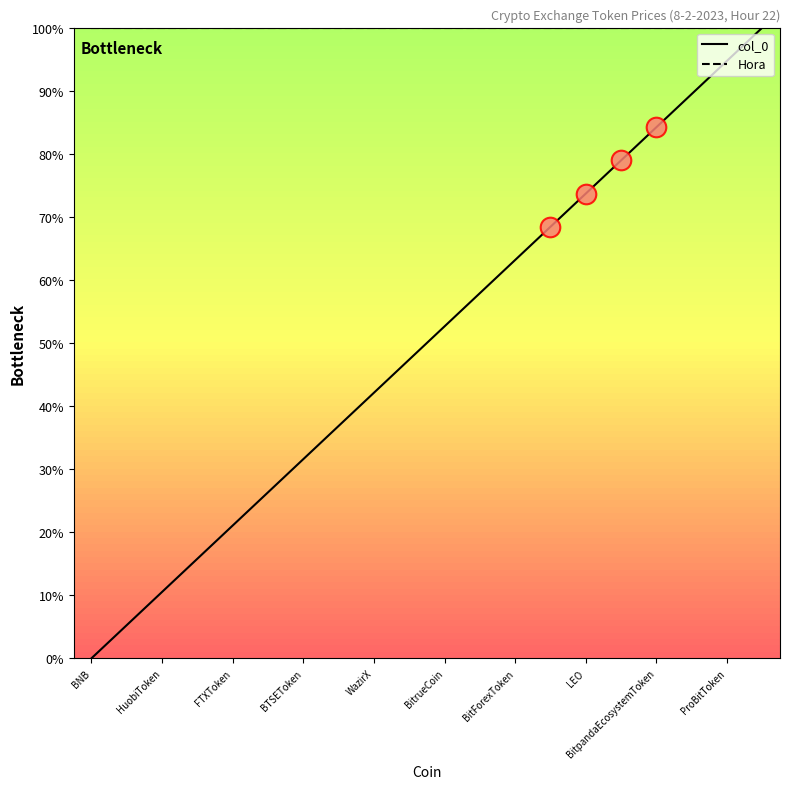

Which series has the largest range (max minus min)?

col_0